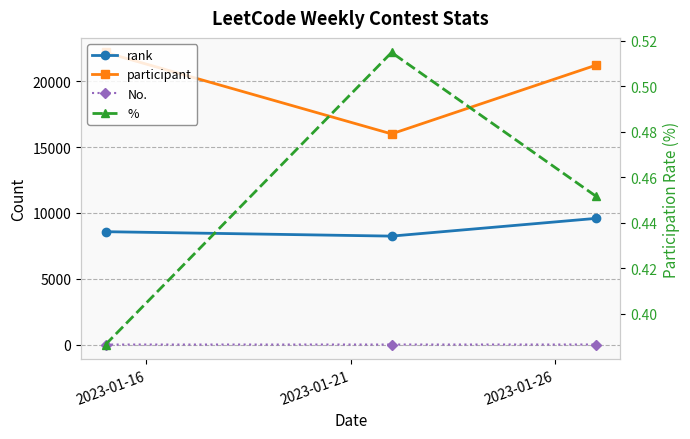

What is the value of the % point at the 3rd from the left?

0.5